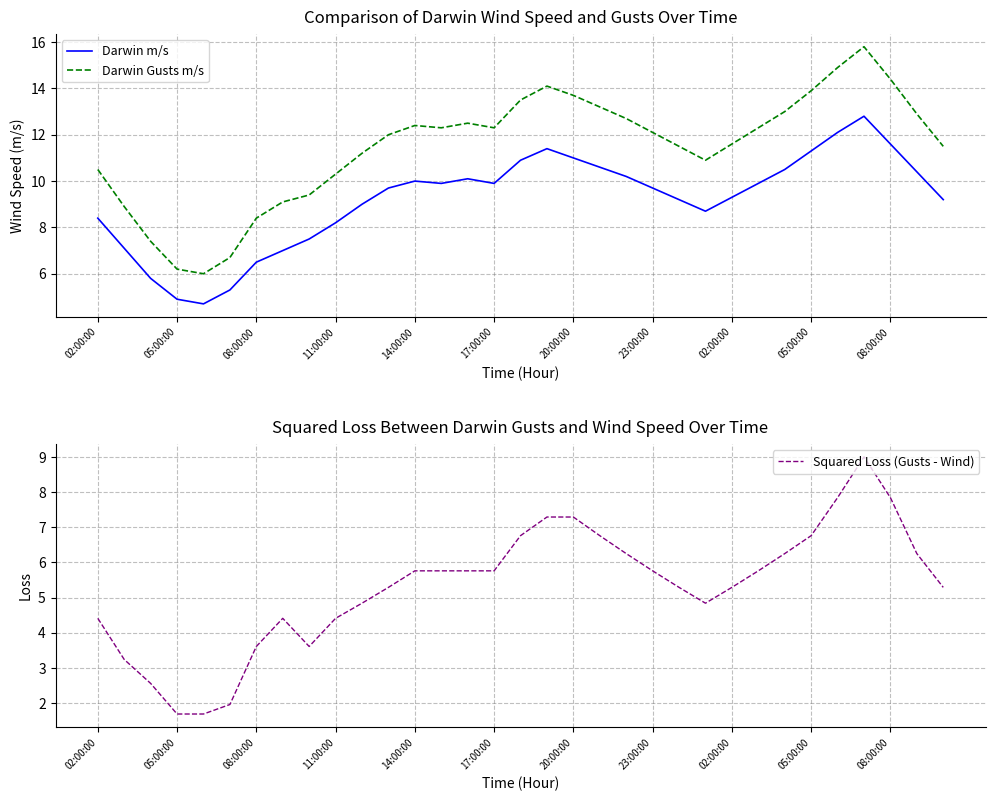

Which series changed the most between 12 and 17?

Darwin Gusts m/s